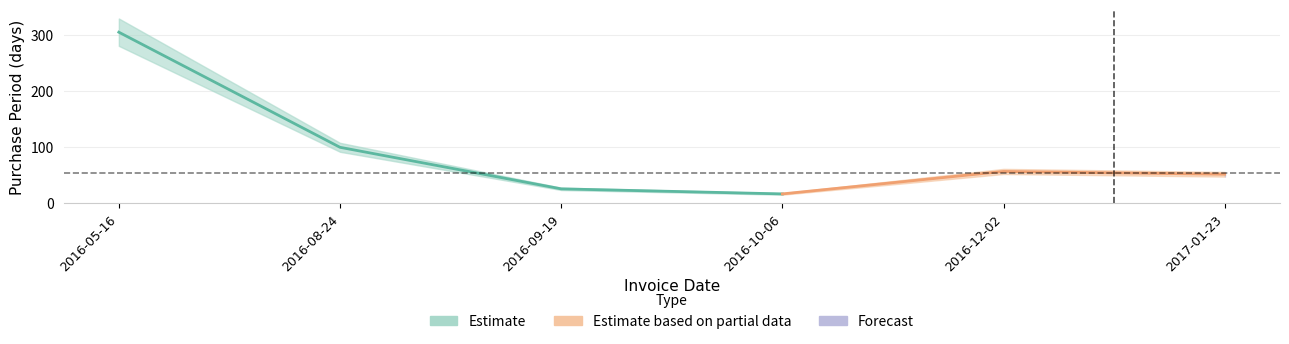

What is the ratio of the value at 2016-10-06 to the value at 2017-01-23?

0.3